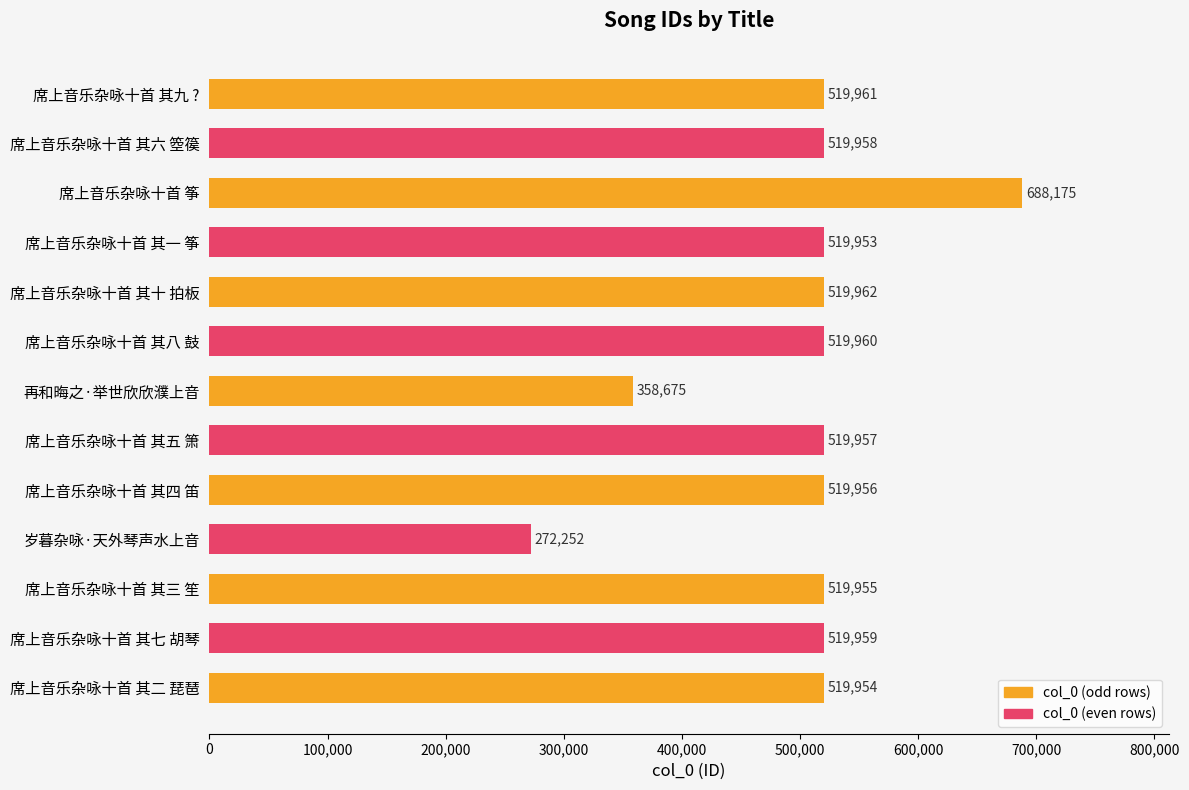

What is the label of the 6th bar from the bottom?

席上音乐杂咏十首 其五 箫